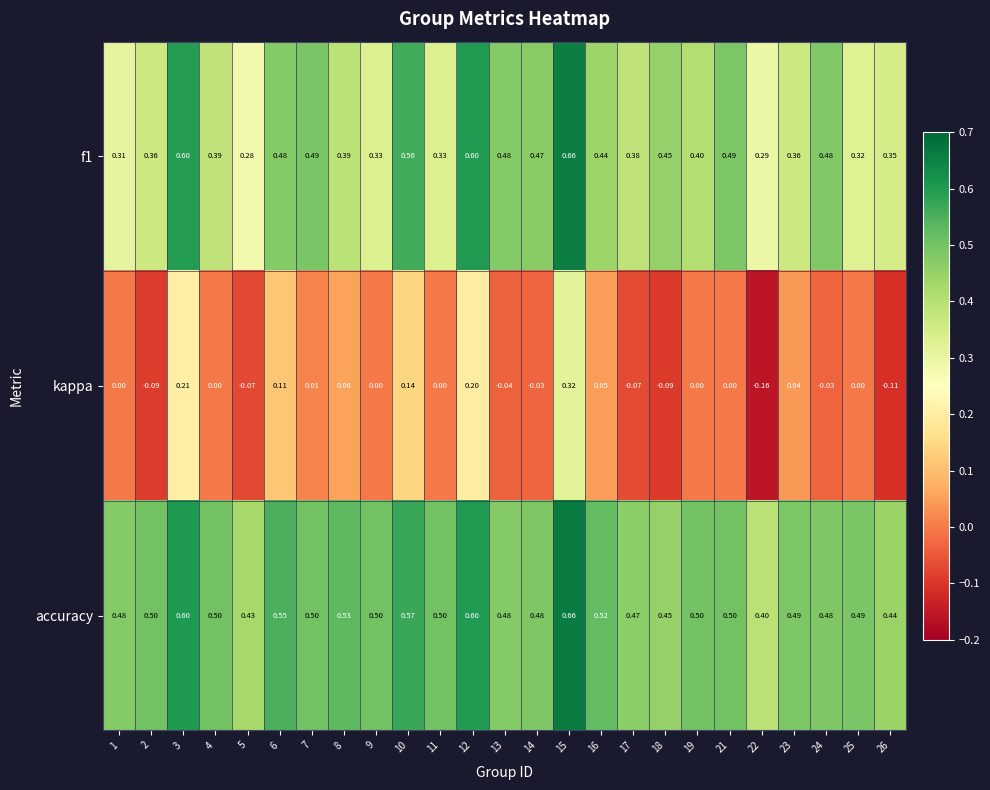

Which series has the widest spread of values?

kappa